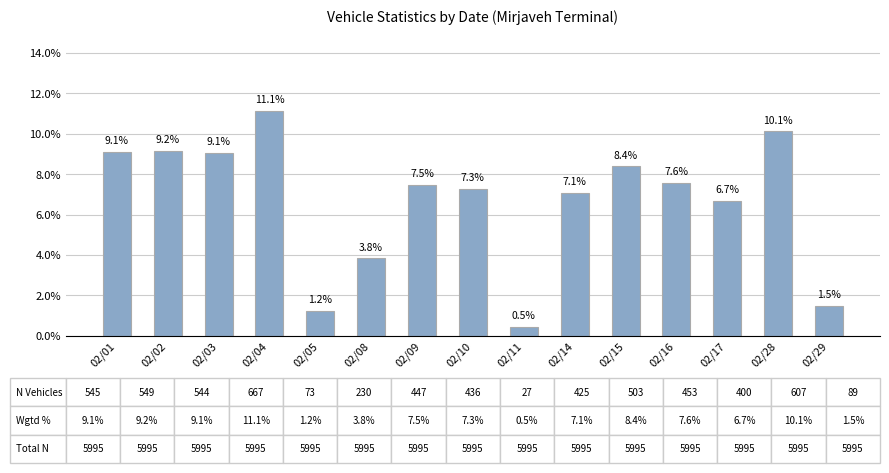

What is the difference between the second highest and minimum values?

9.7